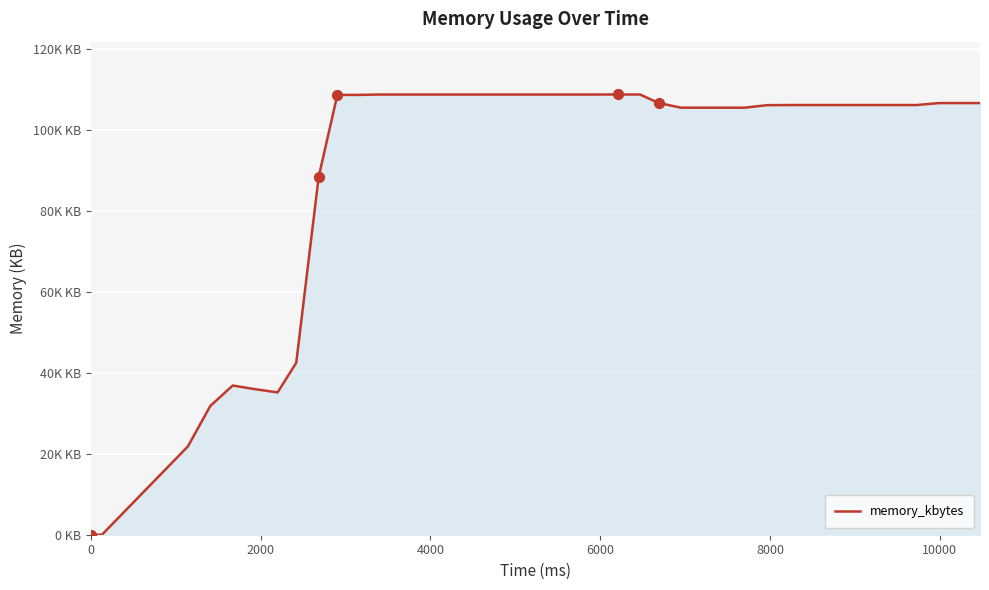

Is this an area chart (filled region under the line)?

Yes